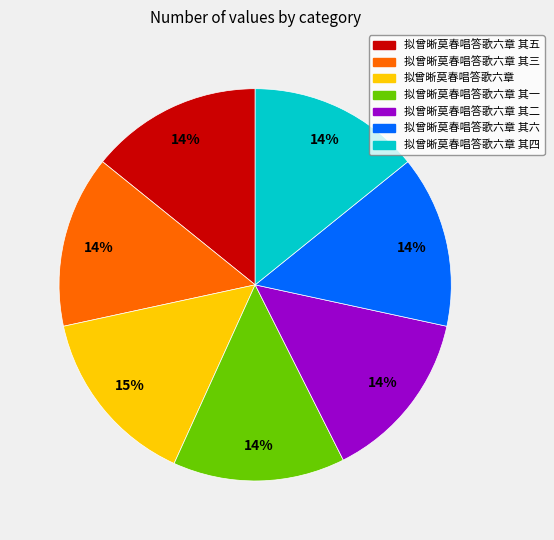

Is the sum of 拟曾晰莫春唱答歌六章 其一 and 拟曾晰莫春唱答歌六章 其四 greater than half?

No